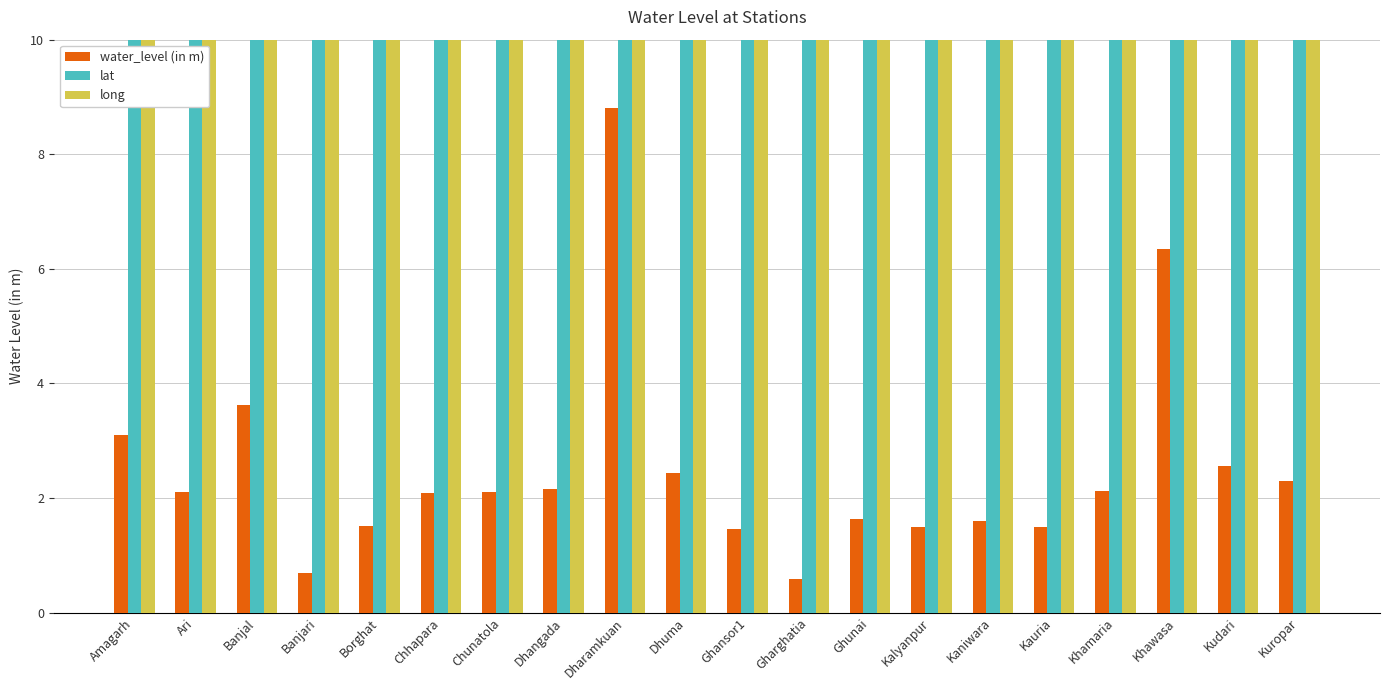

Rank the series by their average value, from highest to lowest.

long, lat, water_level (in m)